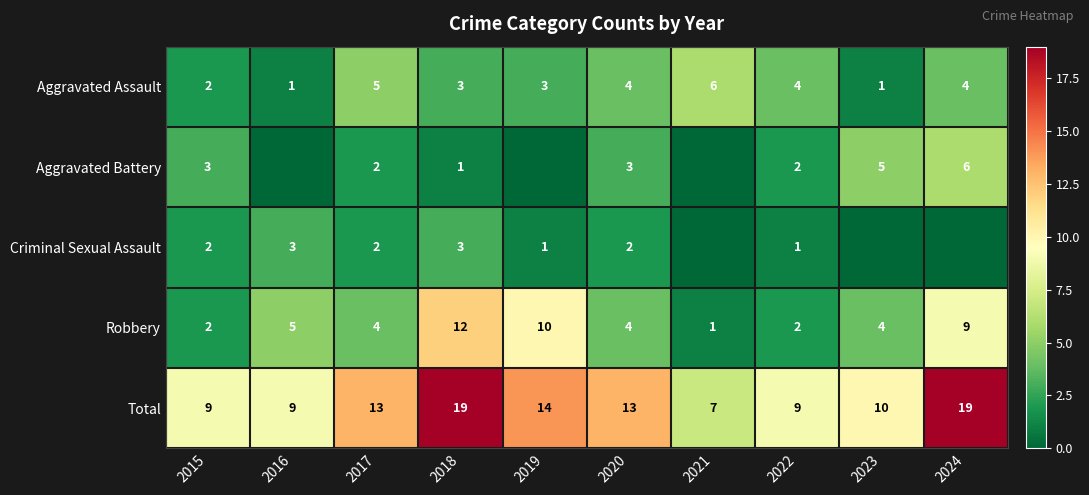

Between 2020 and 2023, which is larger?

2020